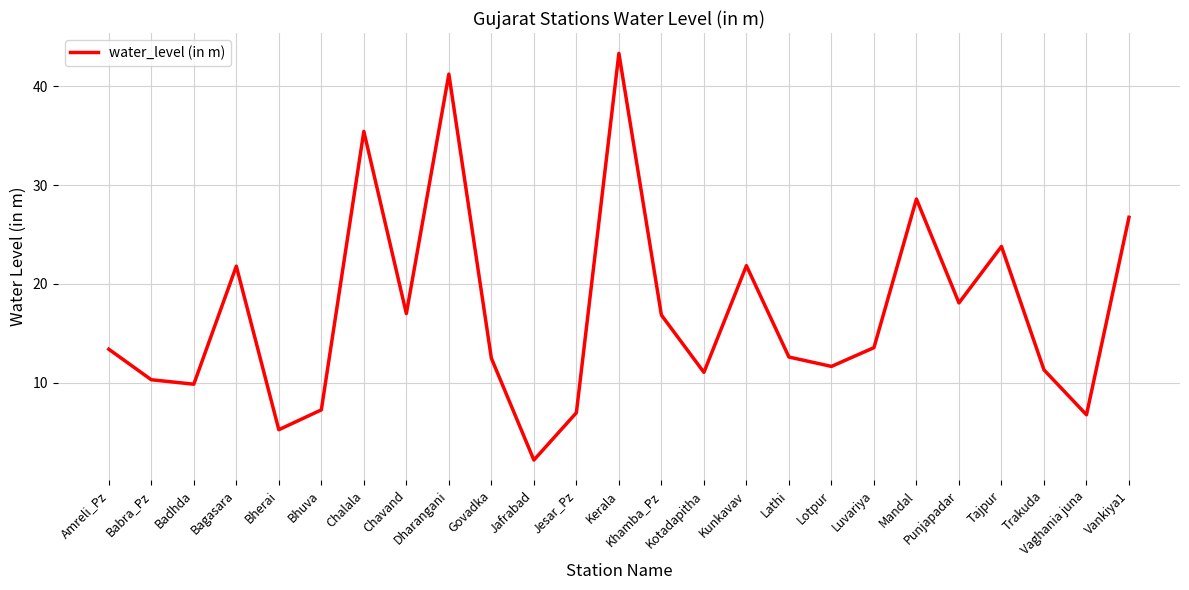

What is the difference between the maximum and minimum values?

41.2